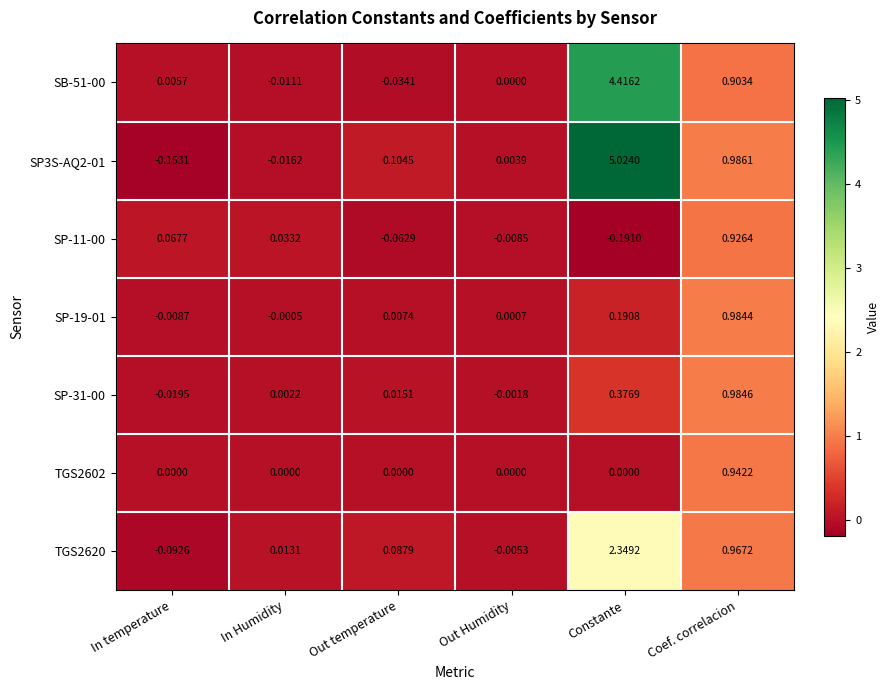

Which label corresponds to the largest value in the chart?

Constante